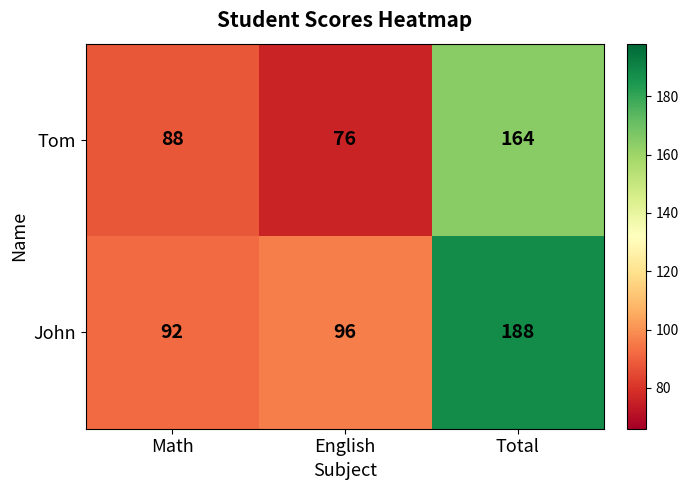

How many data points does each series have?

3